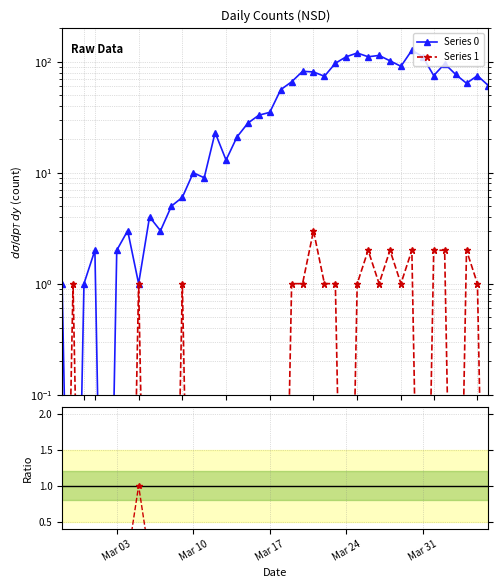

Which category has the lowest value in the Series 1 / Series 0 series?

Mar 03